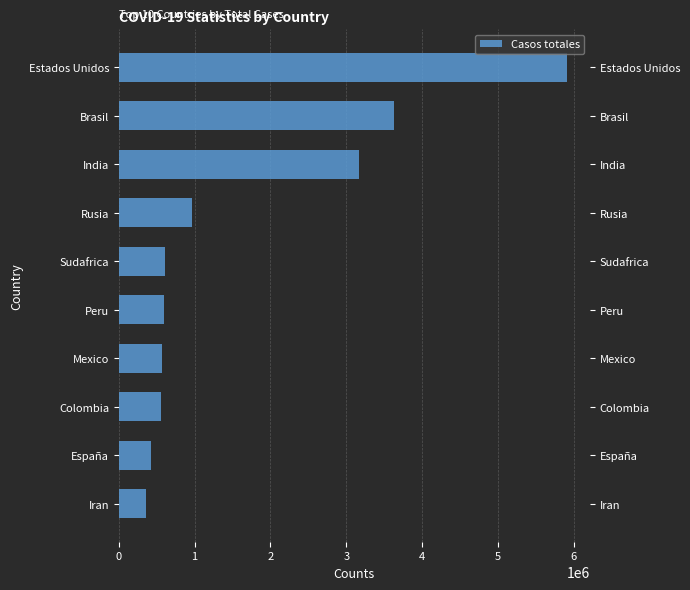

Reading right to left, transcribe all the data shown in this chart.

363363	420809	551696	563705	600438	611450	966189	3172077	3627217	5916462